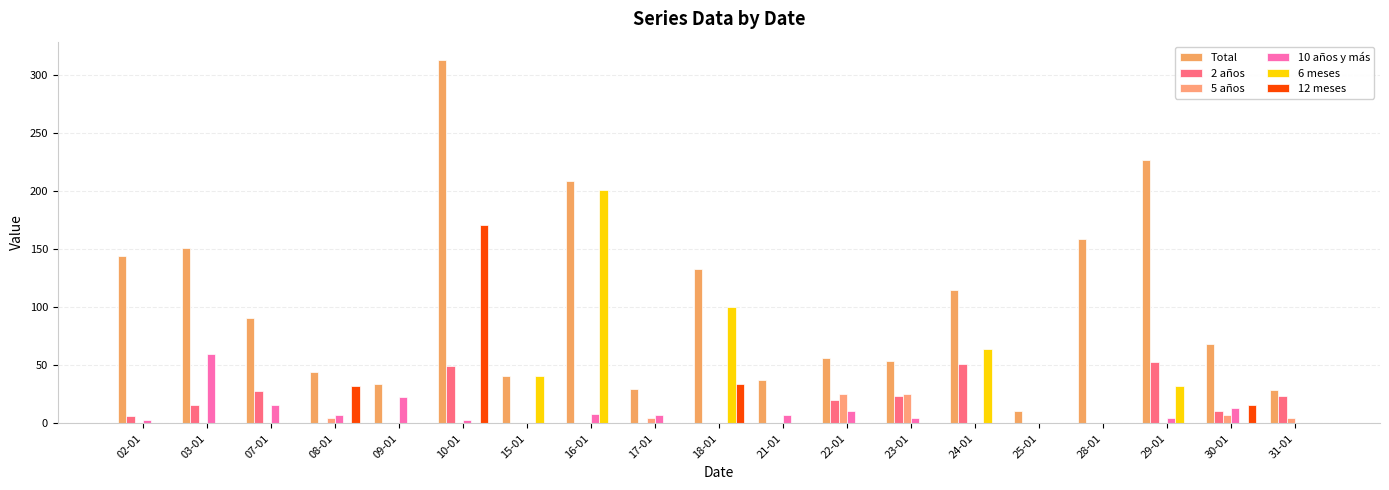

Which series has the largest total across all categories?

Total